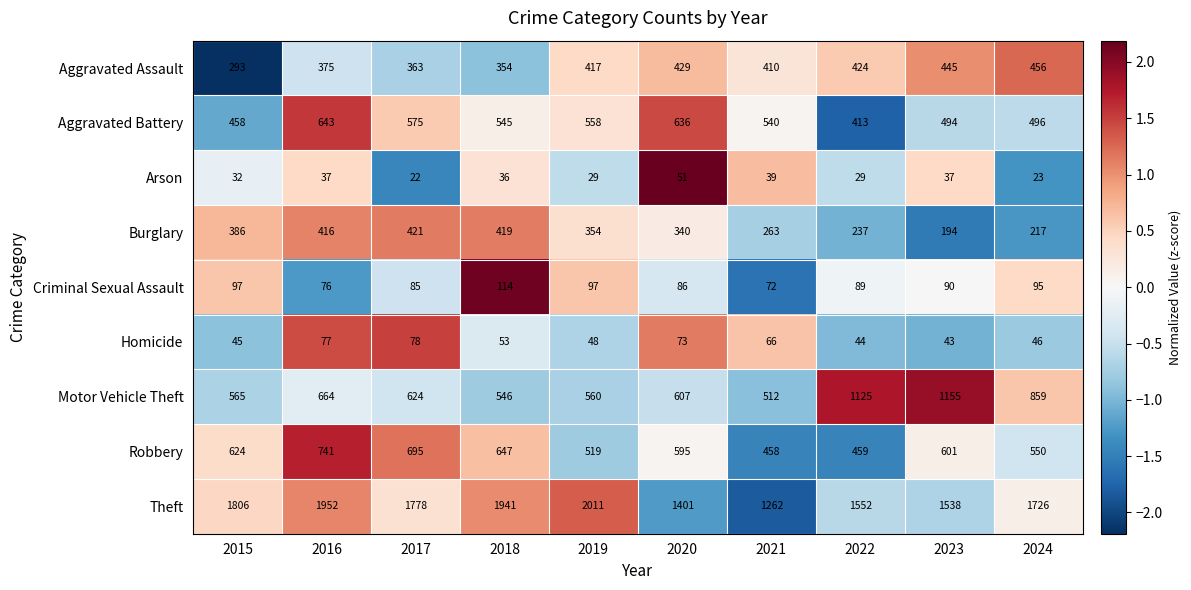

What is the spread (max minus min) of values at 2019?

1982